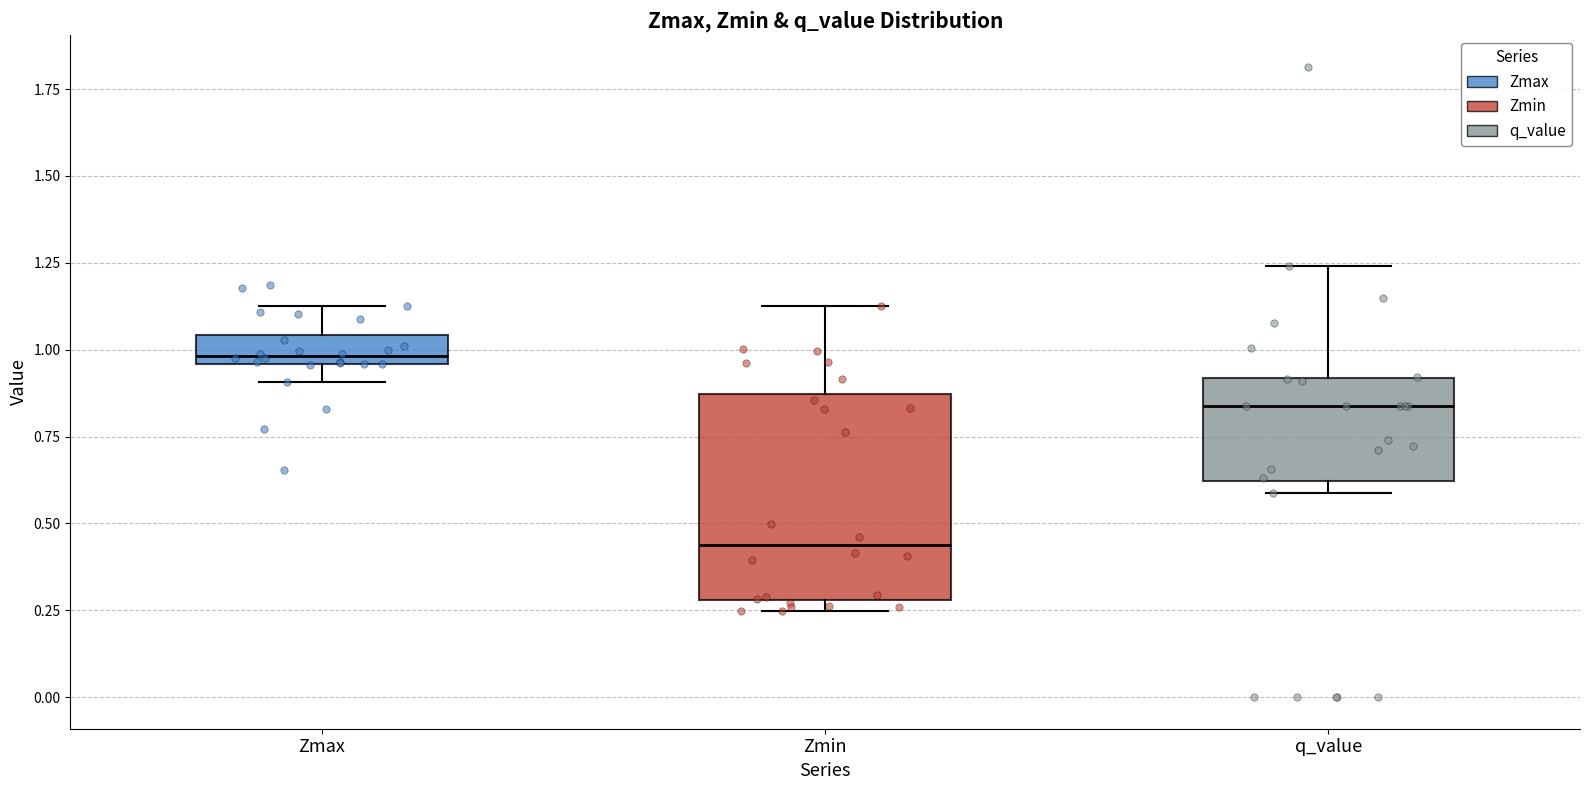

Reading left to right, read every box against the y-axis: the position of its median line, the range the box covers, and the ends of its whiskers. The values are not printed on the chart, so give them approximately, as read against the axis.

Zmax: median 1.00, box 0.95 to 1.05, whiskers 0.90 to 1.15
Zmin: median 0.45, box 0.30 to 0.85, whiskers 0.25 to 1.15
q_value: median 0.85, box 0.60 to 0.90, whiskers 0.60 (just below the box's lower edge) to 1.25